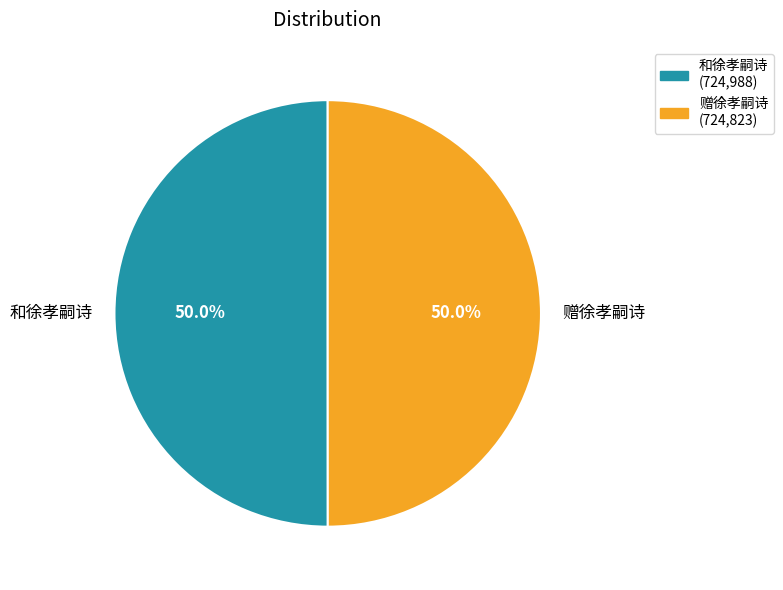

What is the ratio of the value at 赠徐孝嗣诗 to the value at 和徐孝嗣诗?

1.0